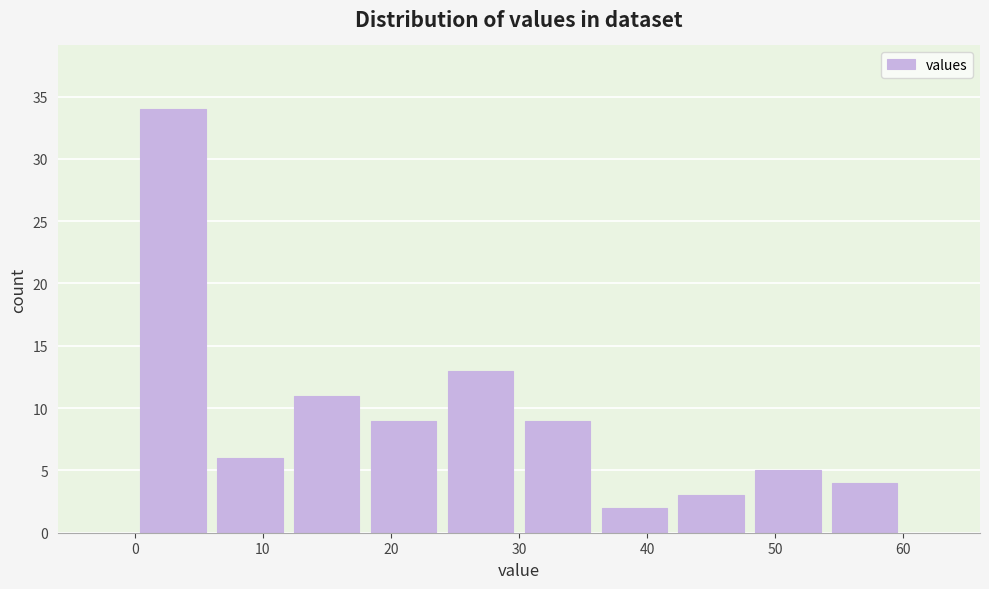

How tall is the bar that spans 42 to 48 on the x-axis? The values are not printed on the chart, so give them approximately, as read against the axis.

3